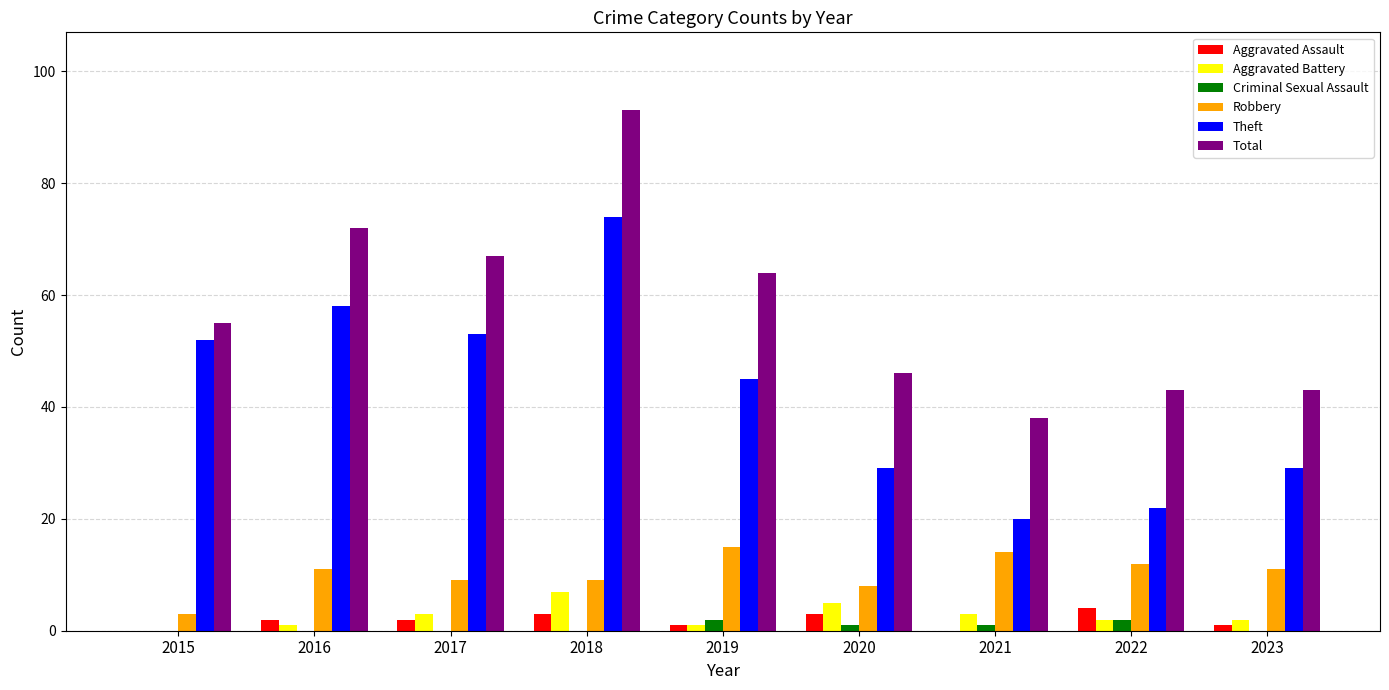

At which category is the sum across all series the highest?

2018